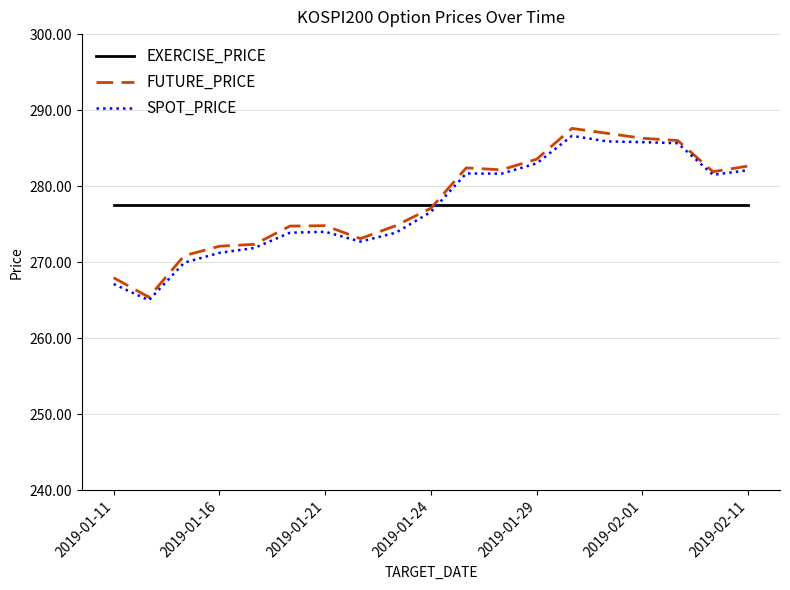

True or false: EXERCISE_PRICE and SPOT_PRICE intersect in this chart.

True